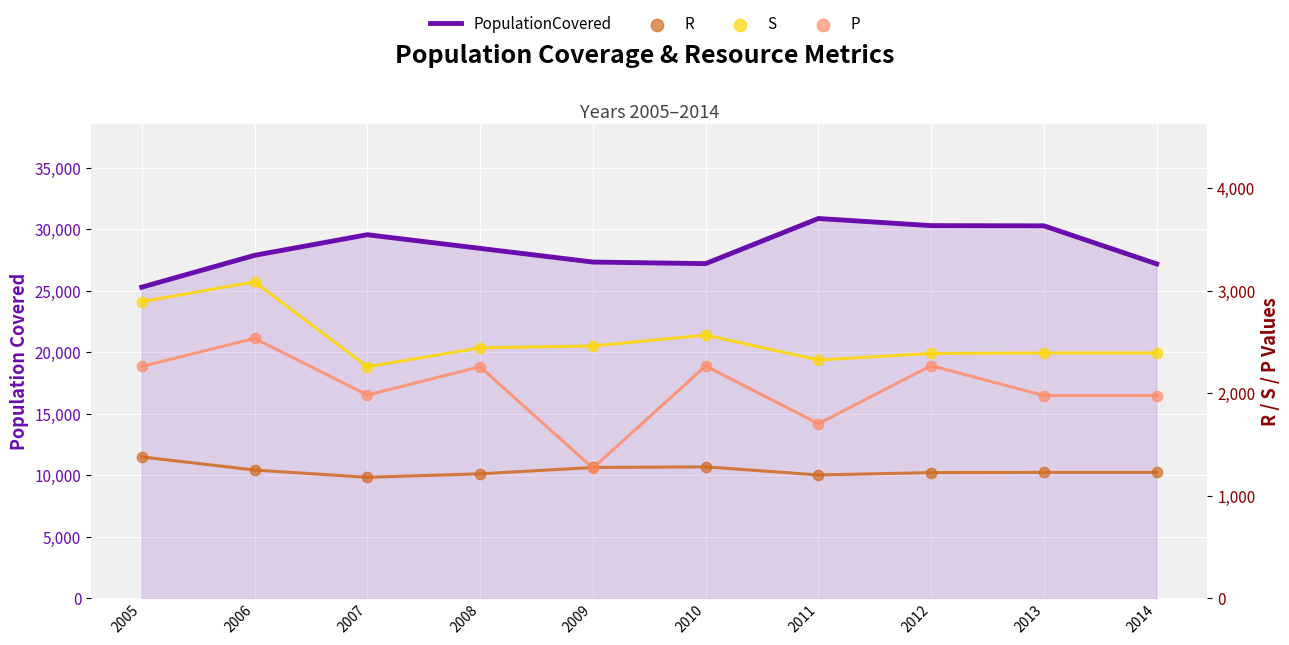

What is the total value across all series at 2013?

35895